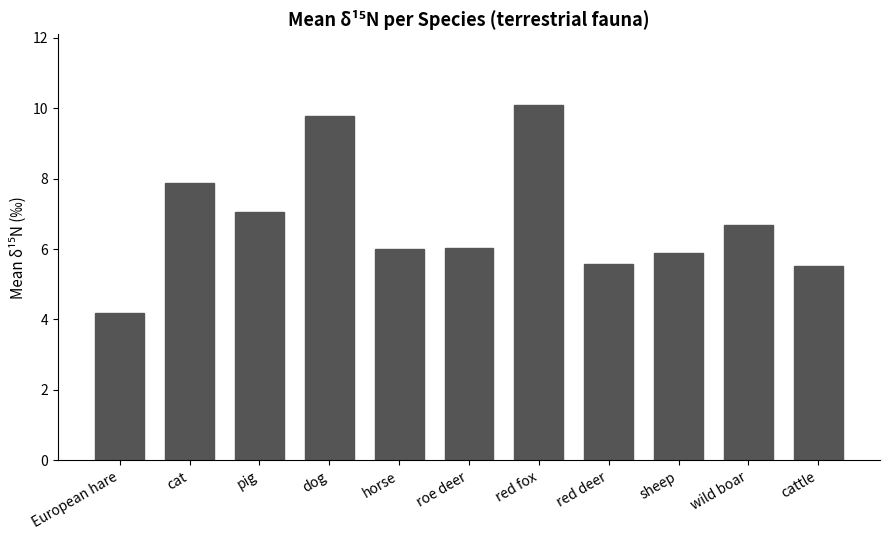

The value at cattle is 5.5. True or false?

True